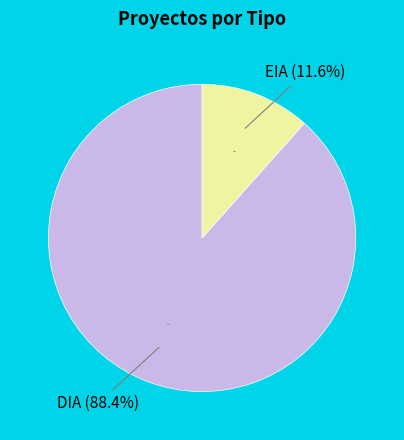

What is the change in value from DIA to EIA?

-126